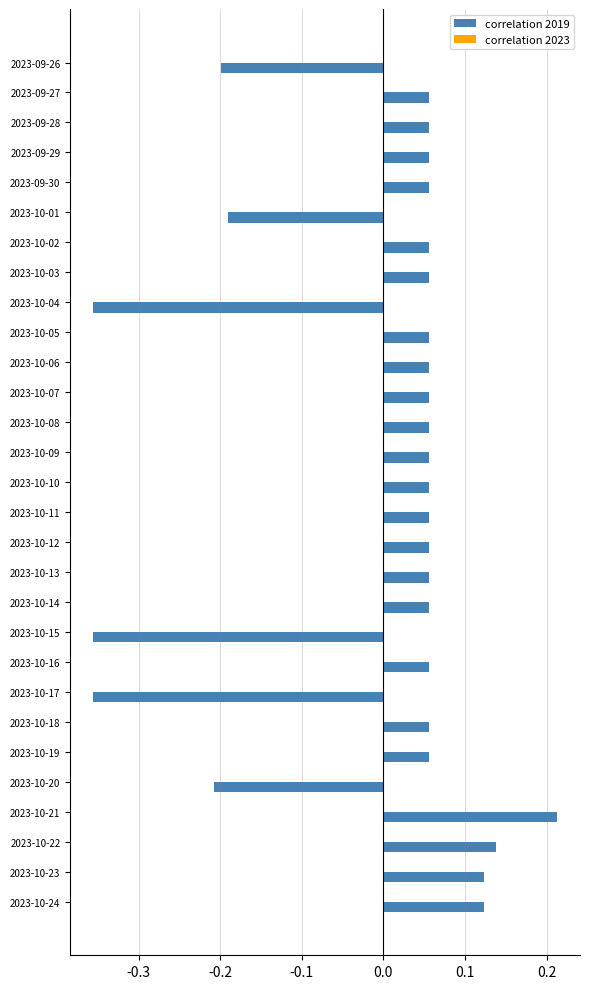

Which category has the highest value across all series?

2023-10-21